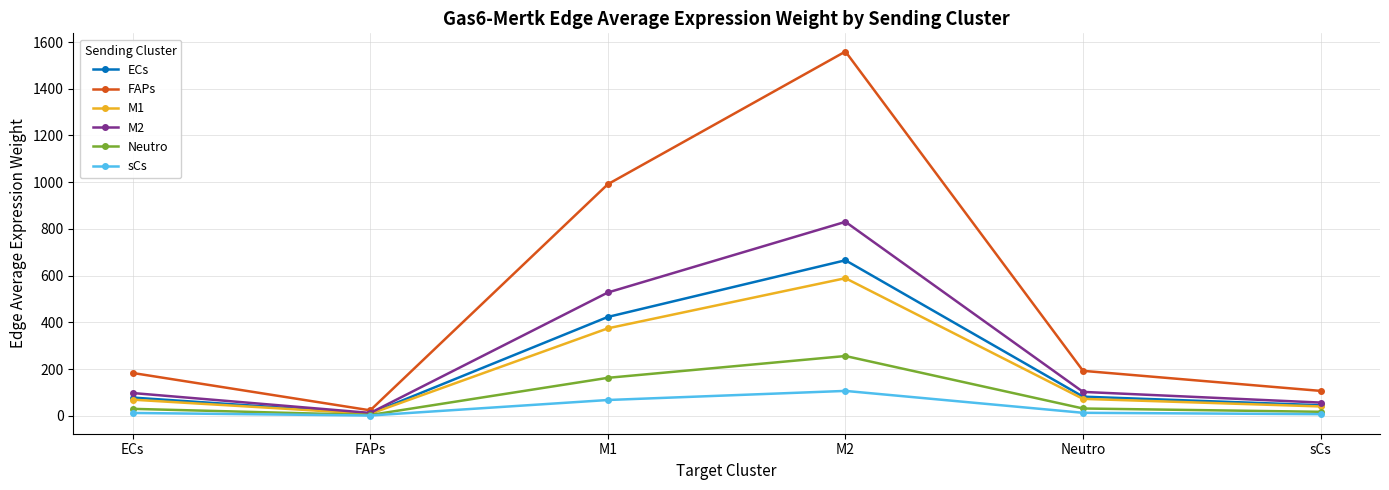

At which category does the chart reach its peak across all series?

M2